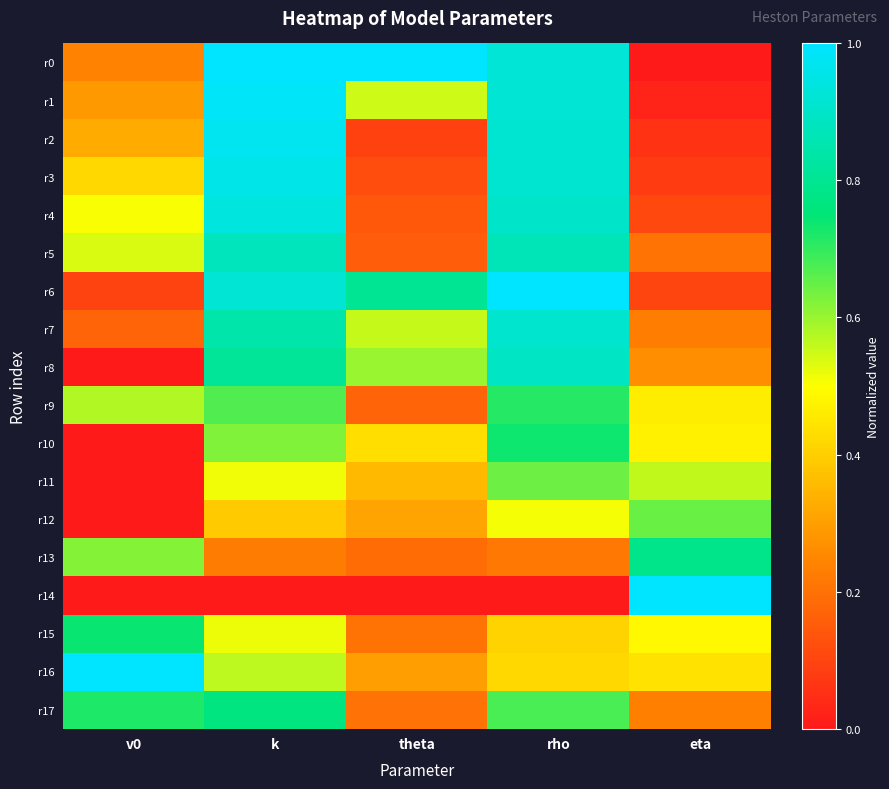

Reading left to right, transcribe all the data shown in this chart.

r0: v0=0.2	k=1.0	theta=1.0	rho=0.9	eta=0.0
r1: v0=0.3	k=1.0	theta=0.5	rho=0.9	eta=0.0
r2: v0=0.3	k=1.0	theta=0.1	rho=0.9	eta=0.1
r3: v0=0.4	k=1.0	theta=0.1	rho=0.9	eta=0.1
r4: v0=0.5	k=0.9	theta=0.1	rho=0.9	eta=0.1
r5: v0=0.5	k=0.9	theta=0.2	rho=0.9	eta=0.2
r6: v0=0.1	k=0.9	theta=0.8	rho=1.0	eta=0.1
r7: v0=0.2	k=0.8	theta=0.6	rho=0.9	eta=0.2
r8: v0=0.0	k=0.8	theta=0.6	rho=0.9	eta=0.3
r9: v0=0.6	k=0.7	theta=0.2	rho=0.7	eta=0.5
r10: v0=0.0	k=0.6	theta=0.4	rho=0.7	eta=0.5
r11: v0=0.0	k=0.5	theta=0.4	rho=0.6	eta=0.6
r12: v0=0.0	k=0.4	theta=0.3	rho=0.5	eta=0.6
r13: v0=0.6	k=0.2	theta=0.2	rho=0.2	eta=0.8
r14: v0=0.0	k=0.0	theta=0.0	rho=0.0	eta=1.0
r15: v0=0.7	k=0.5	theta=0.2	rho=0.4	eta=0.5
r16: v0=1.0	k=0.6	theta=0.3	rho=0.4	eta=0.4
r17: v0=0.7	k=0.8	theta=0.2	rho=0.7	eta=0.2